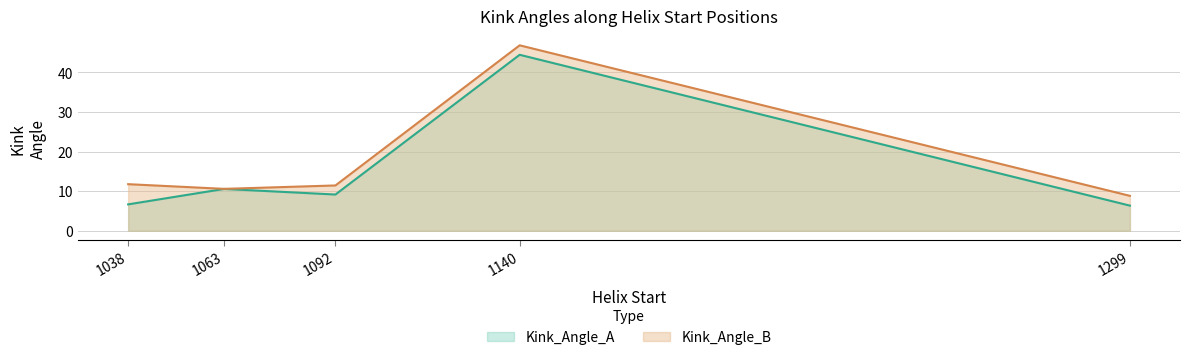

Between 1140 and 1299, which series saw the biggest shift?

Kink_Angle_A